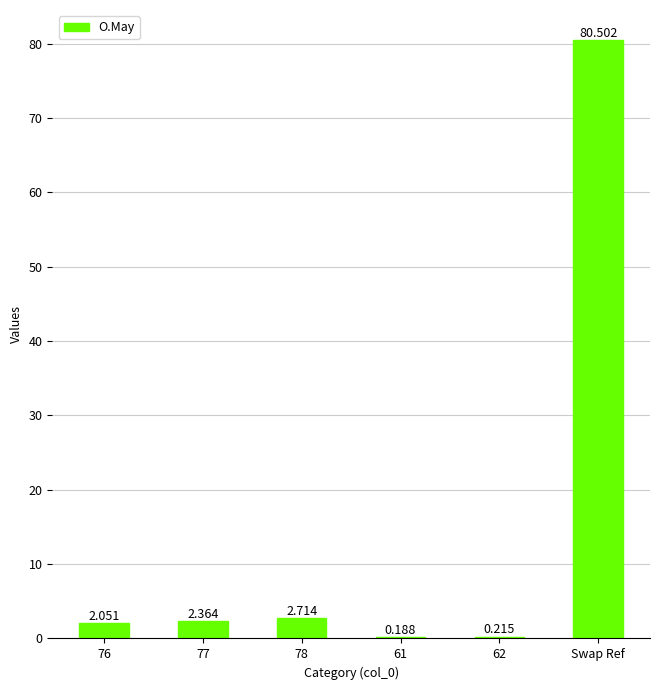

Between Swap Ref and 77, which is larger?

Swap Ref